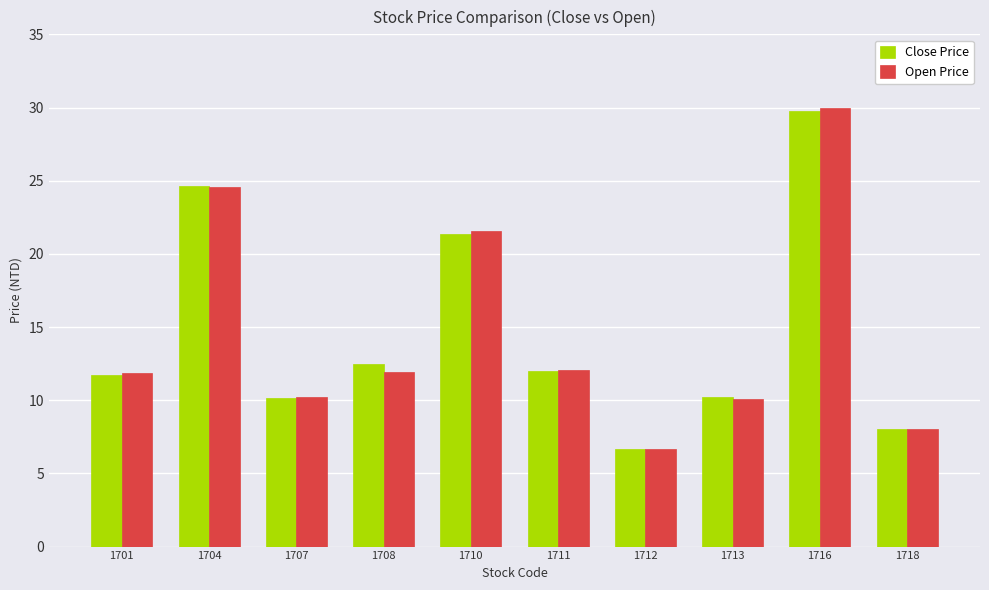

What are all the series names shown in the legend?

Close Price, Open Price